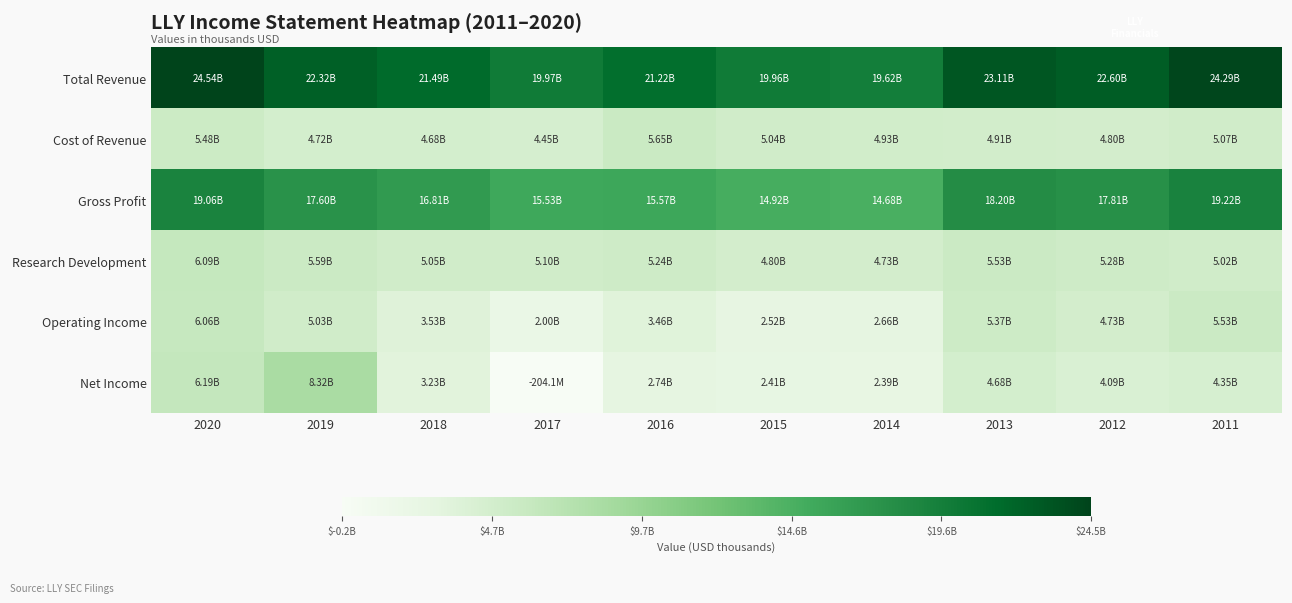

At 2011, list the series in order from largest to smallest.

Total Revenue, Gross Profit, Operating Income, Cost of Revenue, Research Development, Net Income